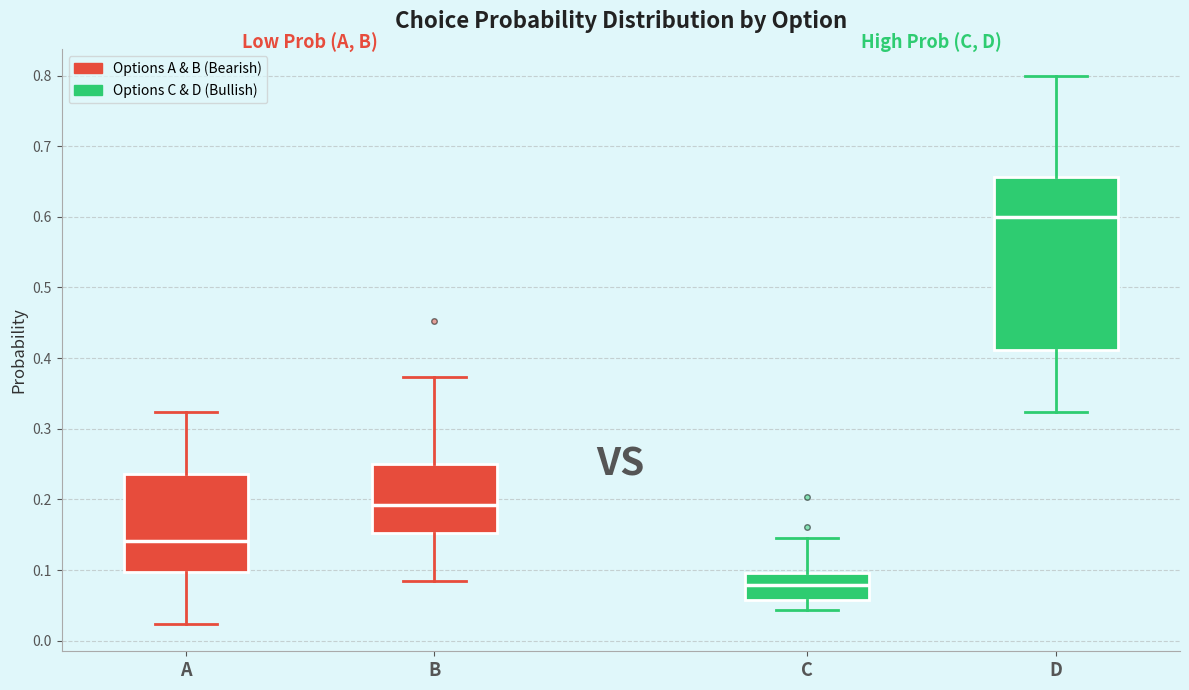

Where is the lower edge of the box for A on the y-axis? The values are not printed on the chart, so give them approximately, as read against the axis.

0.10